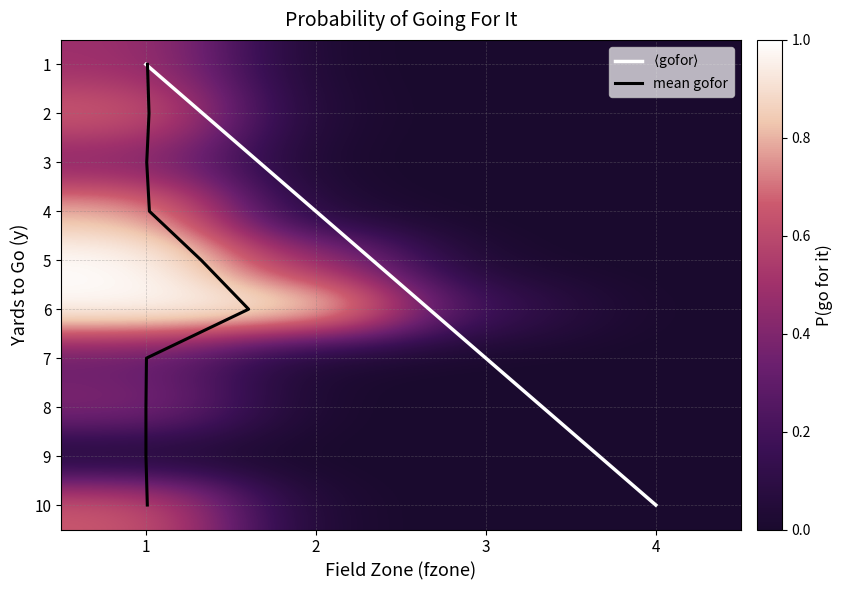

Rank the series at 1 from highest to lowest value.

5, 6, 4, 2, 10, 1, 3, 9, 7, 8